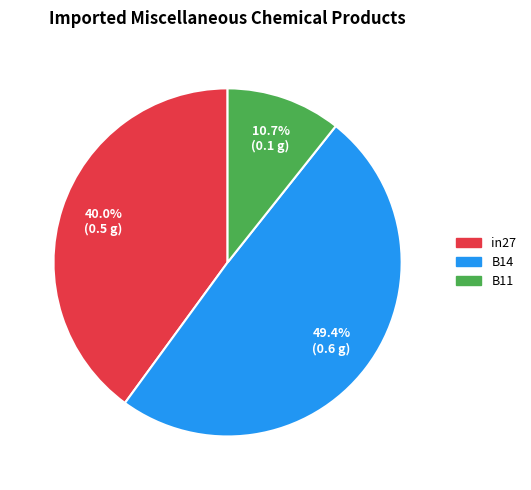

To the nearest percent, what portion does B14 represent?

49%